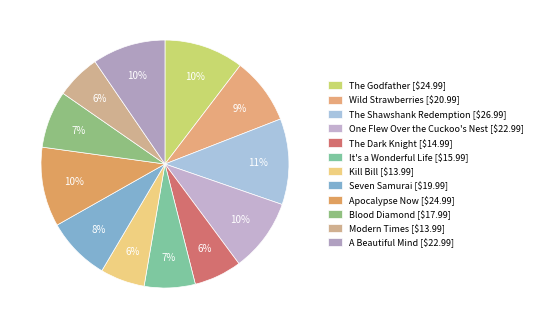

True or false: Wild Strawberries accounts for 23% of the total.

False